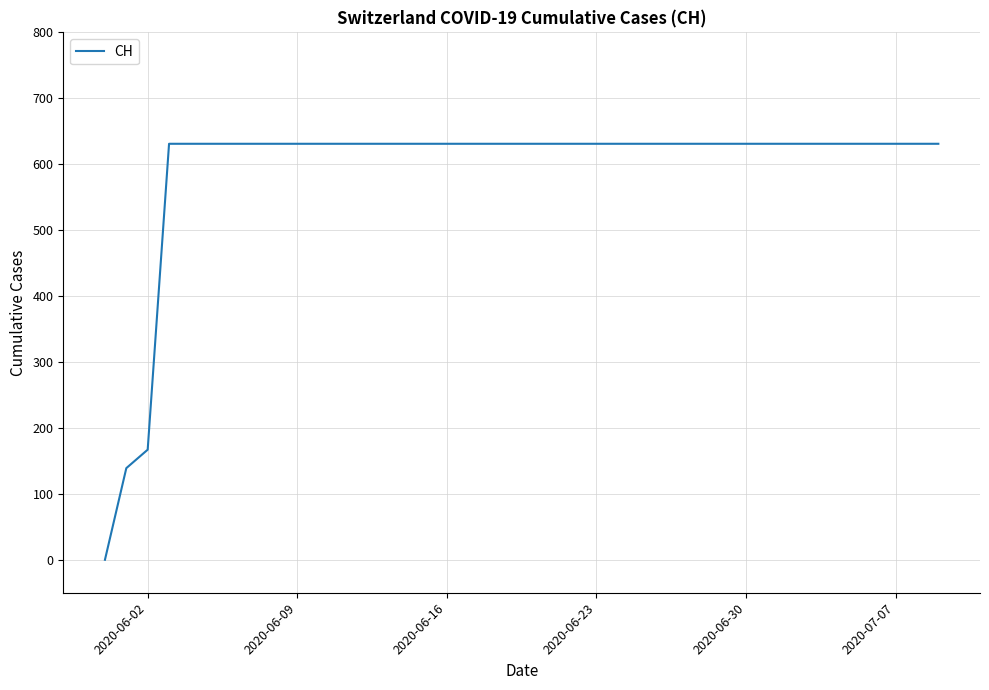

What is the maximum value shown in the chart?

631